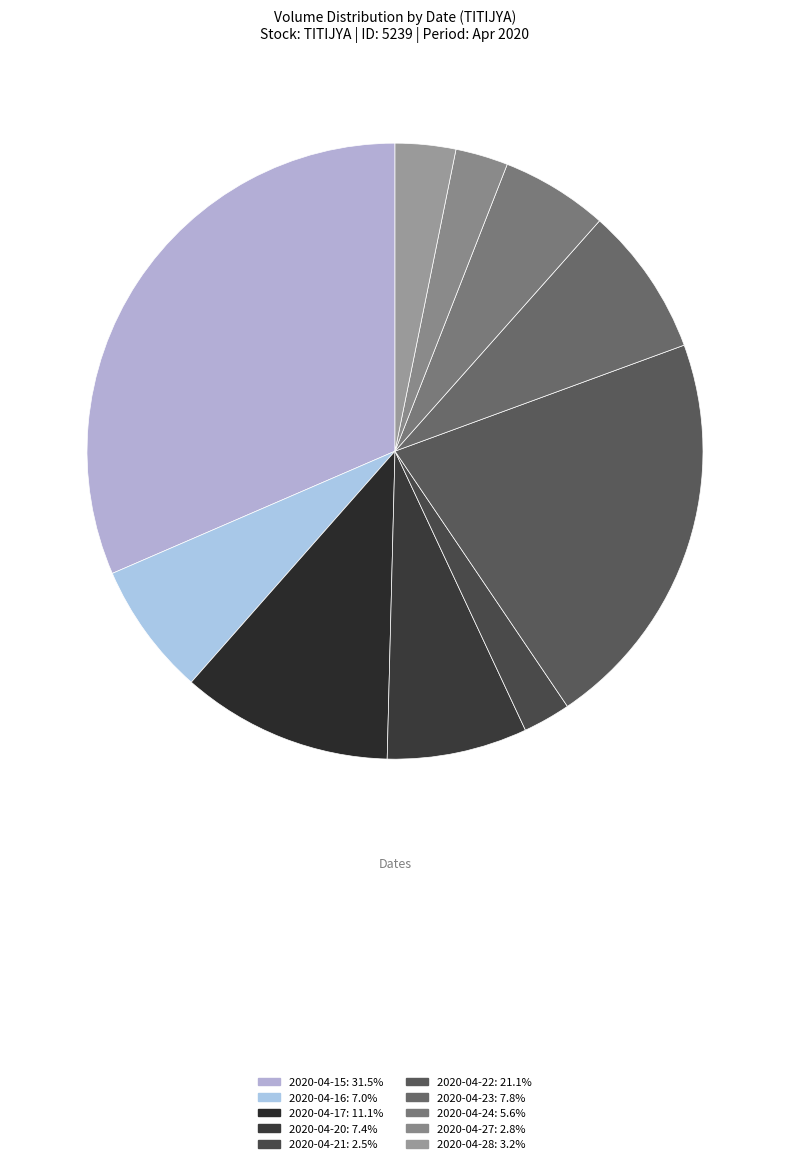

Does 2020-04-23 represent more than half of the total?

No